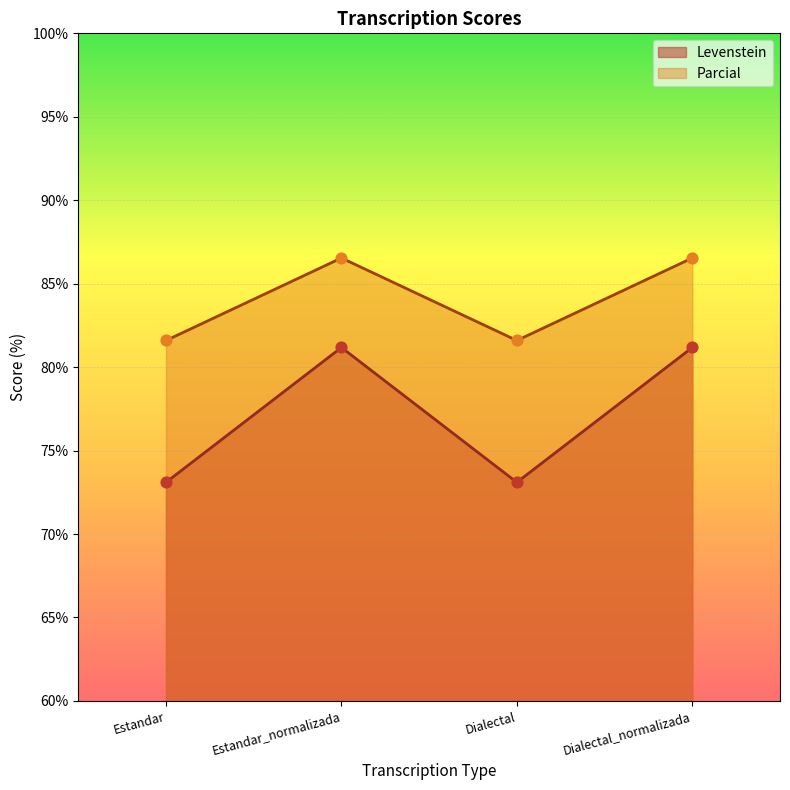

At which category is the sum across all series the highest?

Estandar_normalizada